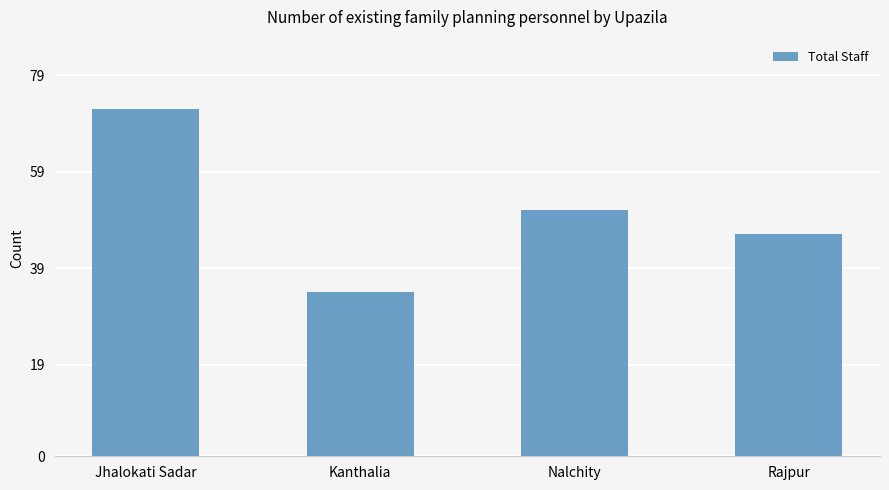

Does the chart contain stacked bars?

No